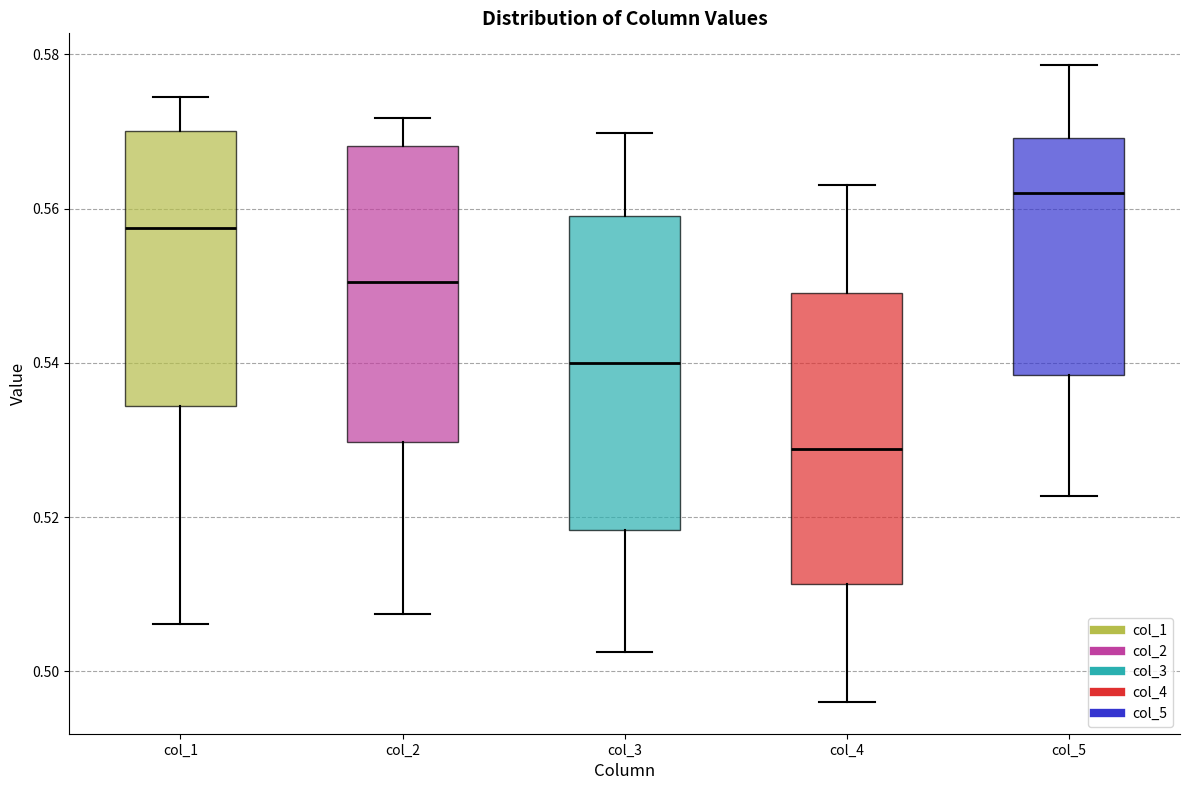

Which box has the lowest median line?

col_4